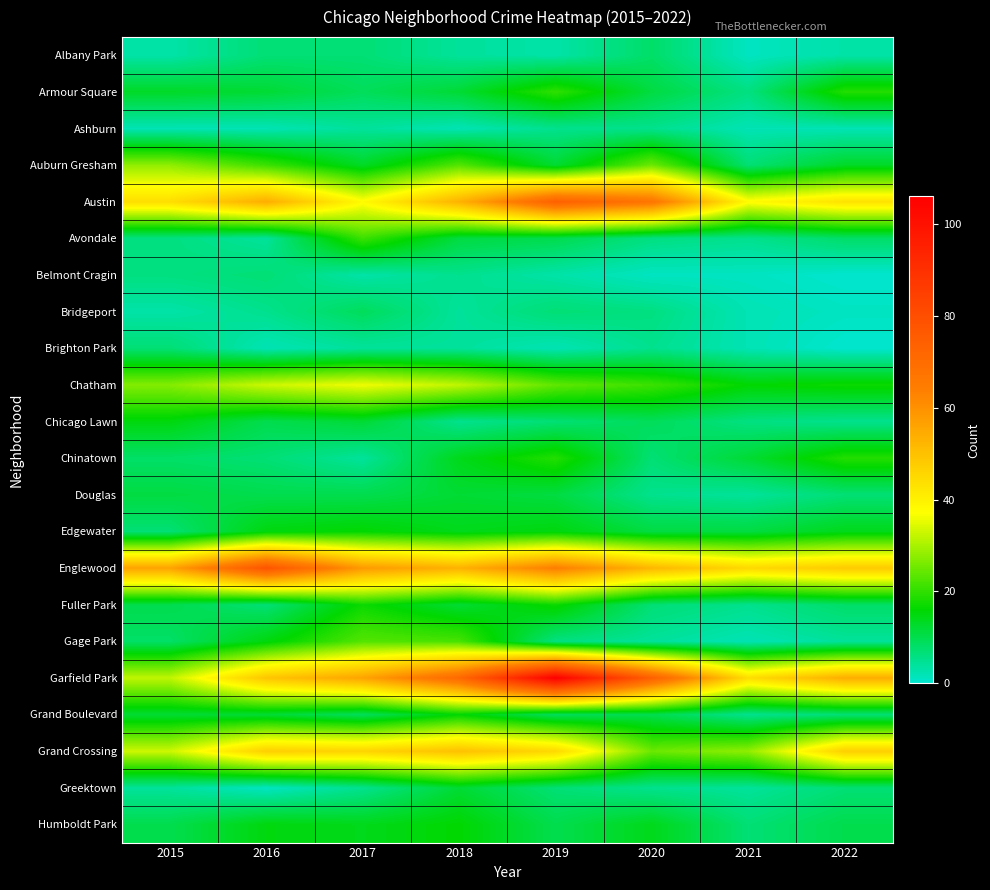

Reading left to right, extract all data points from this chart.

Albany Park: 2015=3	2016=7	2017=7	2018=4	2019=3	2020=8	2021=1	2022=3
Armour Square: 2015=13	2016=12	2017=9	2018=12	2019=20	2020=11	2021=6	2022=19
Ashburn: 2015=2	2016=2	2017=4	2018=2	2019=5	2020=5	2021=2	2022=2
Auburn Gresham: 2015=28	2016=21	2017=13	2018=23	2019=12	2020=25	2021=7	2022=13
Austin: 2015=44	2016=54	2017=38	2018=53	2019=74	2020=67	2021=38	2022=43
Avondale: 2015=6	2016=4	2017=21	2018=11	2019=10	2020=6	2021=5	2022=8
Belmont Cragin: 2015=6	2016=7	2017=3	2018=5	2019=3	2020=1	2021=1	2022=0
Bridgeport: 2015=3	2016=5	2017=9	2018=4	2019=7	2020=6	2021=2	2022=1
Brighton Park: 2015=7	2016=2	2017=4	2018=4	2019=2	2020=5	2021=2	2022=0
Chatham: 2015=27	2016=33	2017=36	2018=32	2019=24	2020=21	2021=16	2022=17
Chicago Lawn: 2015=15	2016=10	2017=12	2018=5	2019=7	2020=9	2021=6	2022=5
Chinatown: 2015=8	2016=7	2017=4	2018=14	2019=19	2020=7	2021=12	2022=19
Douglas: 2015=11	2016=10	2017=10	2018=12	2019=11	2020=5	2021=4	2022=7
Edgewater: 2015=7	2016=15	2017=16	2018=14	2019=15	2020=11	2021=11	2022=14
Englewood: 2015=56	2016=78	2017=58	2018=53	2019=64	2020=52	2021=45	2022=48
Fuller Park: 2015=10	2016=7	2017=17	2018=12	2019=17	2020=7	2021=5	2022=8
Gage Park: 2015=8	2016=15	2017=23	2018=22	2019=6	2020=4	2021=2	2022=4
Garfield Park: 2015=32	2016=49	2017=56	2018=71	2019=106	2020=74	2021=44	2022=54
Grand Boulevard: 2015=12	2016=12	2017=9	2018=16	2019=9	2020=10	2021=5	2022=7
Grand Crossing: 2015=33	2016=47	2017=46	2018=50	2019=45	2020=25	2021=28	2022=47
Greektown: 2015=4	2016=1	2017=5	2018=12	2019=7	2020=5	2021=4	2022=7
Humboldt Park: 2015=10	2016=15	2017=14	2018=16	2019=10	2020=14	2021=7	2022=10